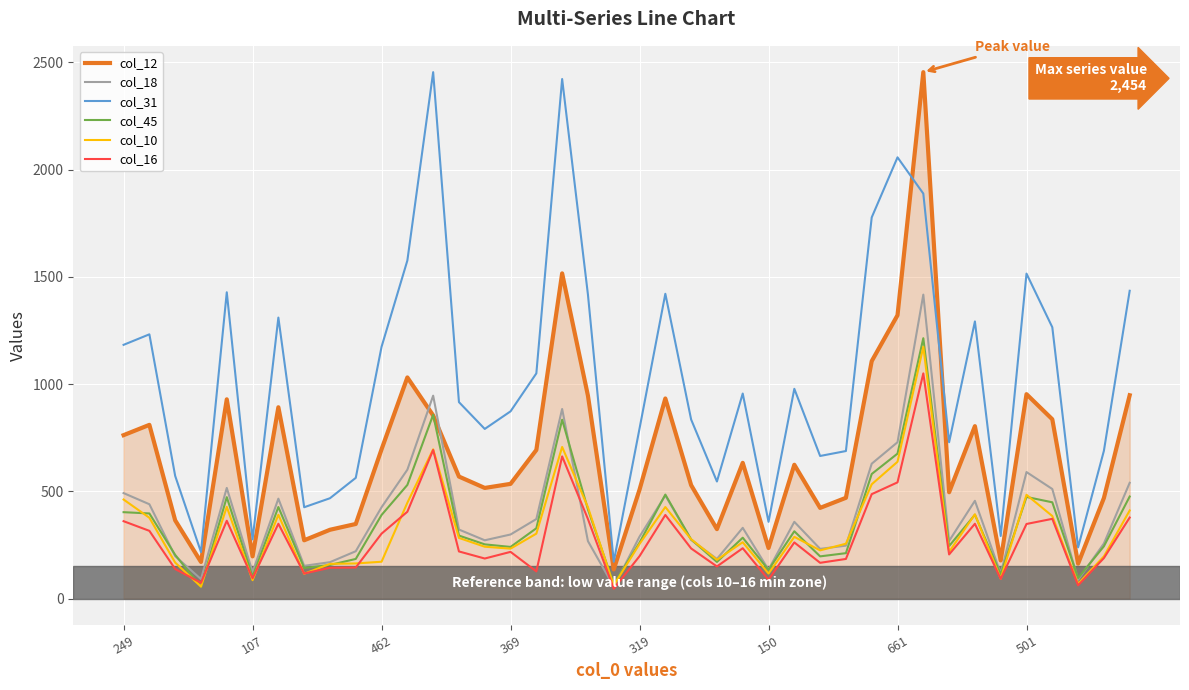

What is the maximum value for col_18?

1417